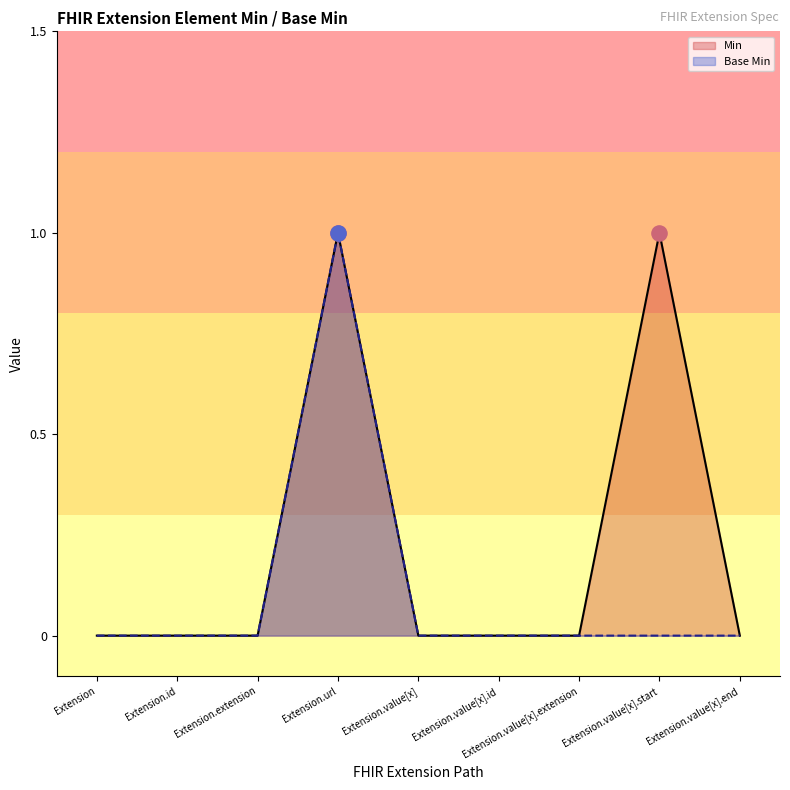

What are all the series names shown in the legend?

Min, Base Min